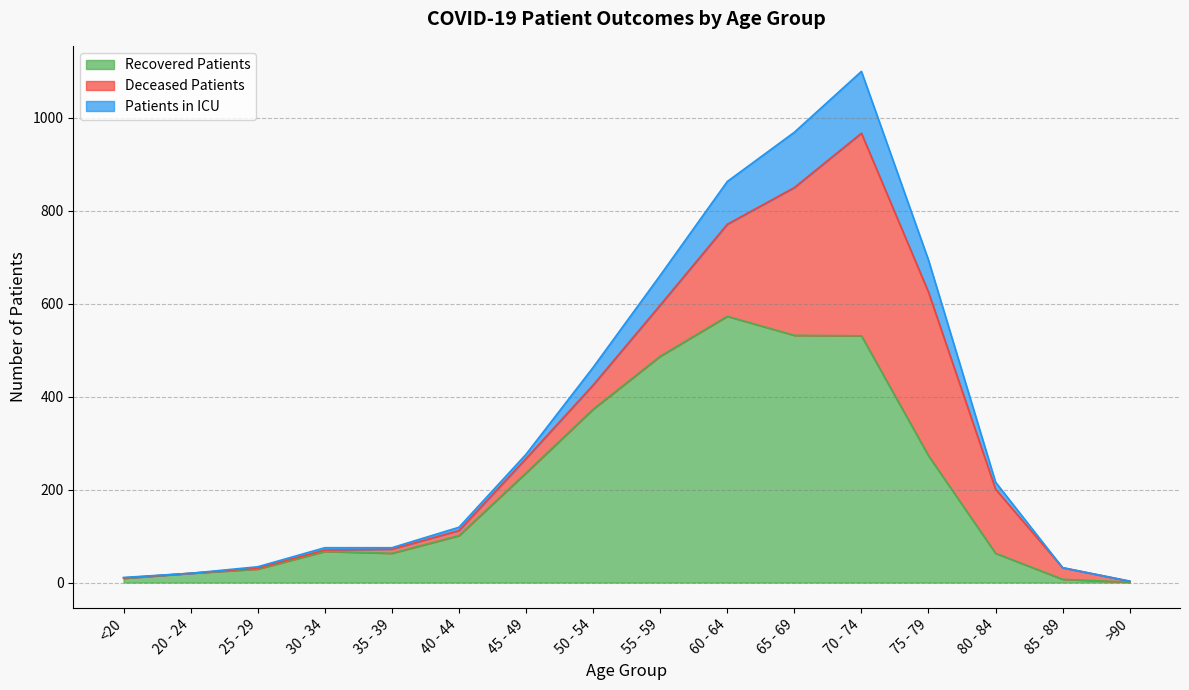

True or false: recovered_patients has a value of 35 at 20 - 24.

False